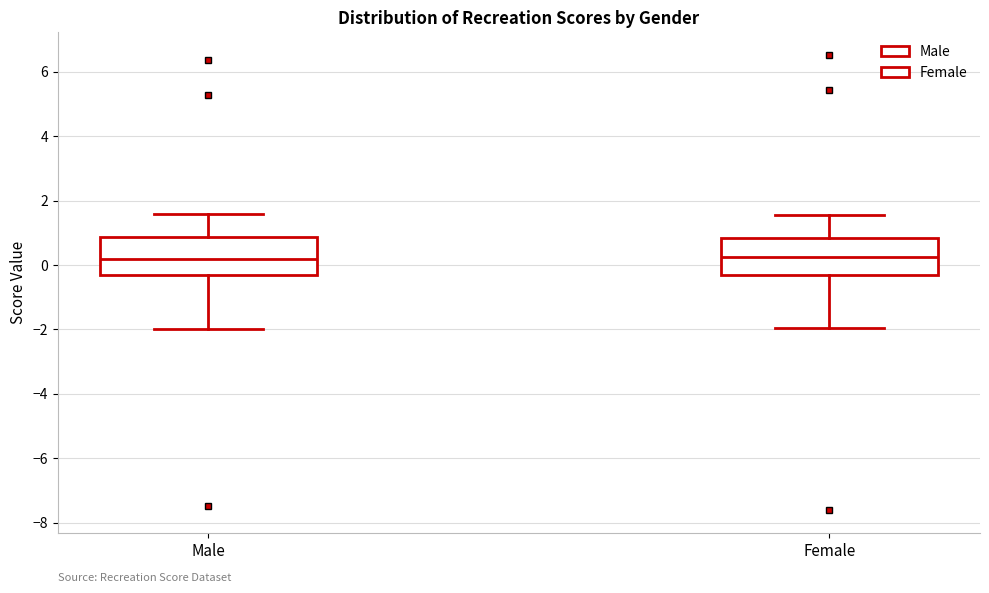

Reading left to right, transcribe this box plot: for each box, give where its median line is, the range the box spans, and where its two whiskers end, as read against the y-axis. The values are not printed on the chart, so give them approximately, as read against the axis.

Male: median 0.2, box -0.4 to 0.8, whiskers -2.0 to 1.6
Female: median 0.2, box -0.4 to 0.8, whiskers -2.0 to 1.6